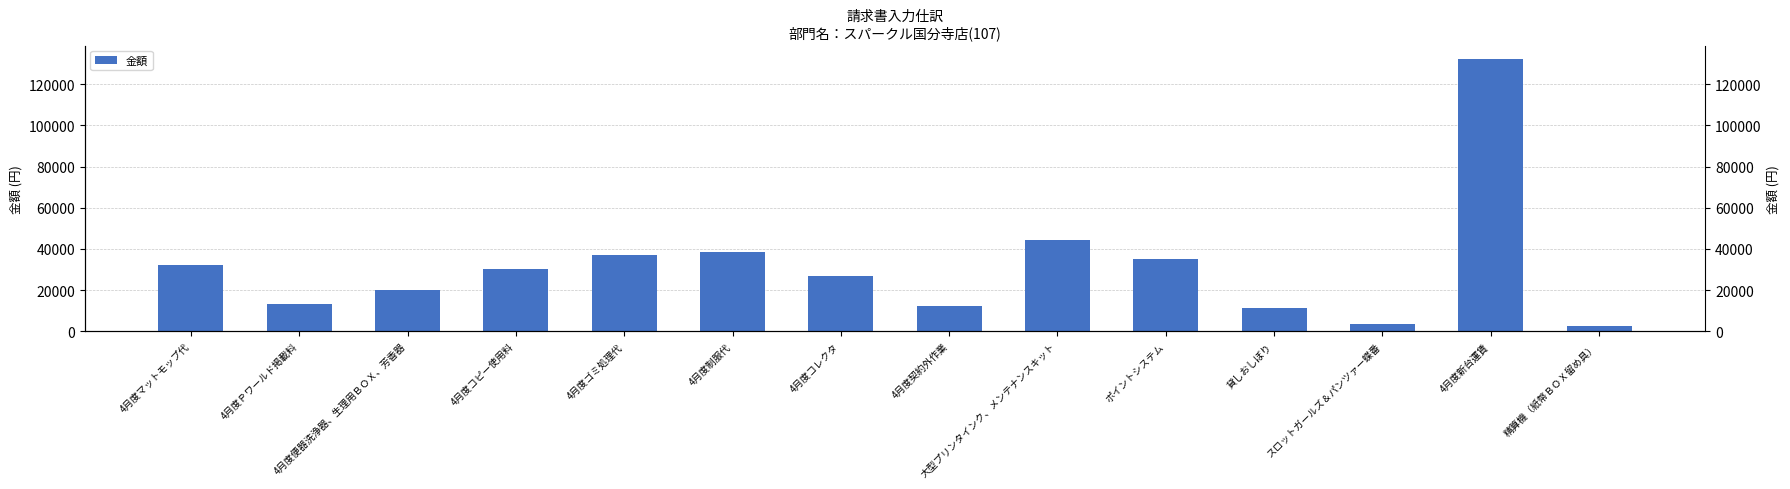

Reading right to left, list all the values displayed in this chart.

2500	132200	3600	11088	35000	44500	12276	27000	38400	36975	30090	20260	13000	32250